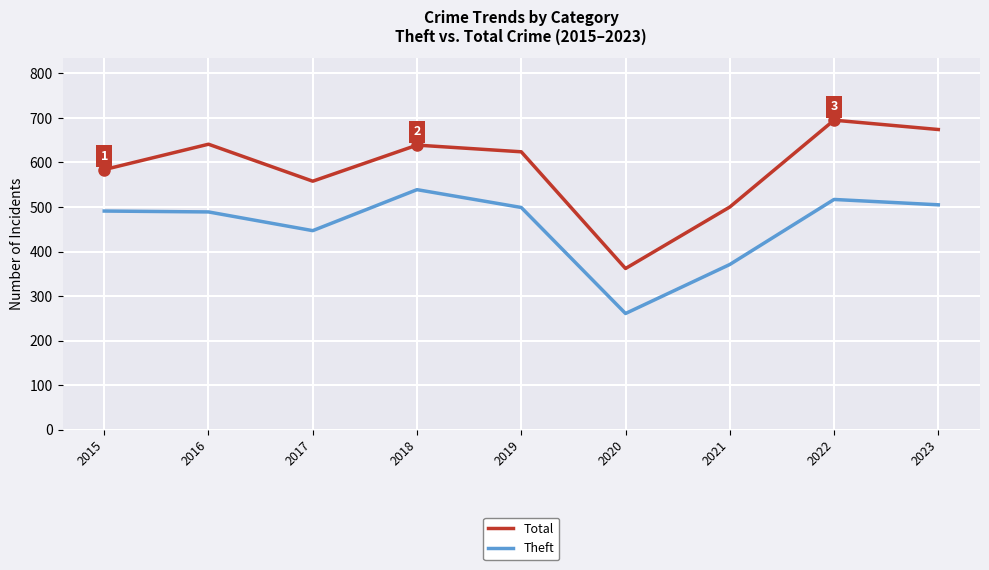

Is it true that Theft equals 205 at 2018?

False